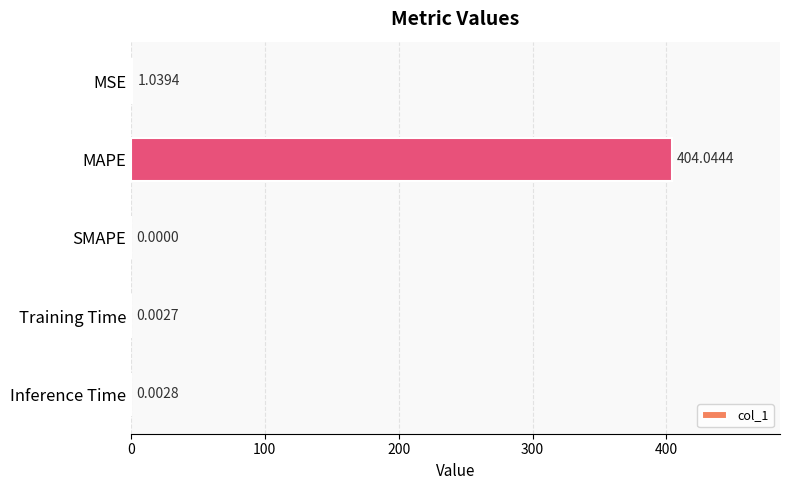

What is the sum of the values at Inference Time and MAPE?

404.0